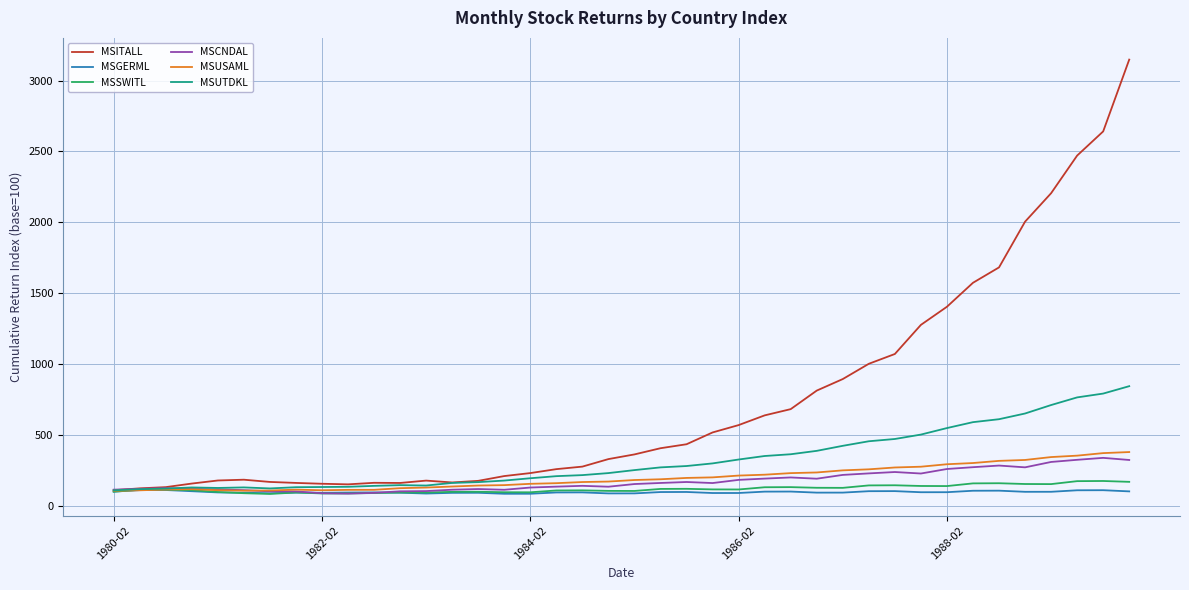

Which series has the widest spread of values?

MSITALL